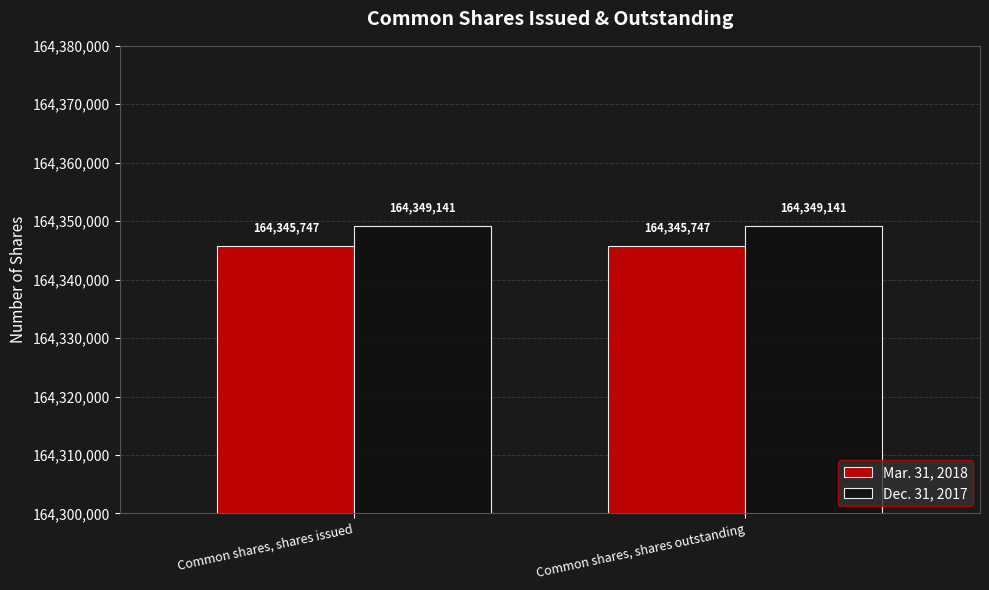

What value does the Mar. 31, 2018 series have at Common shares, shares outstanding?

164345747